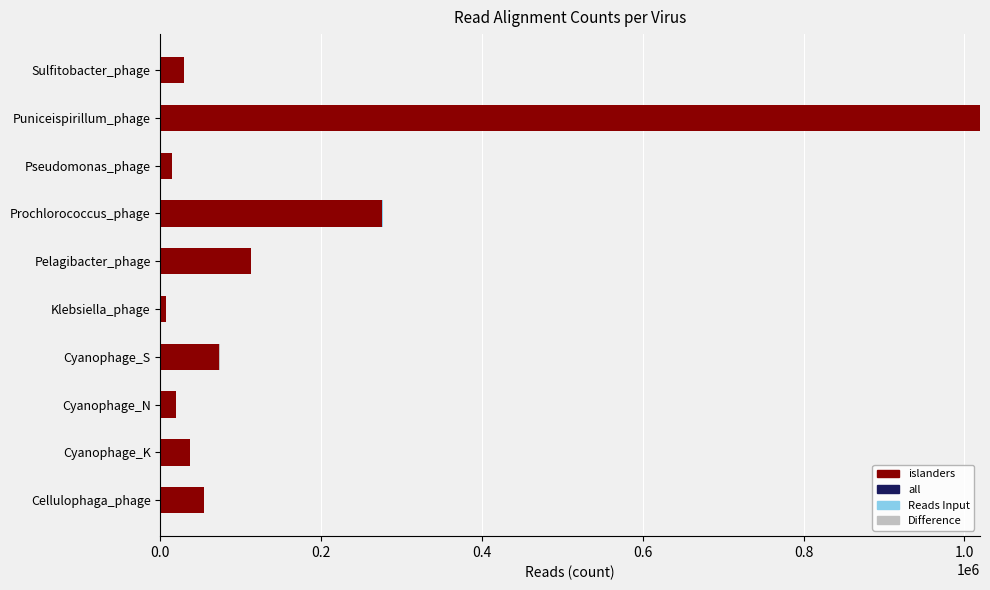

At which label is islanders closest to 513170?

Prochlorococcus_phage